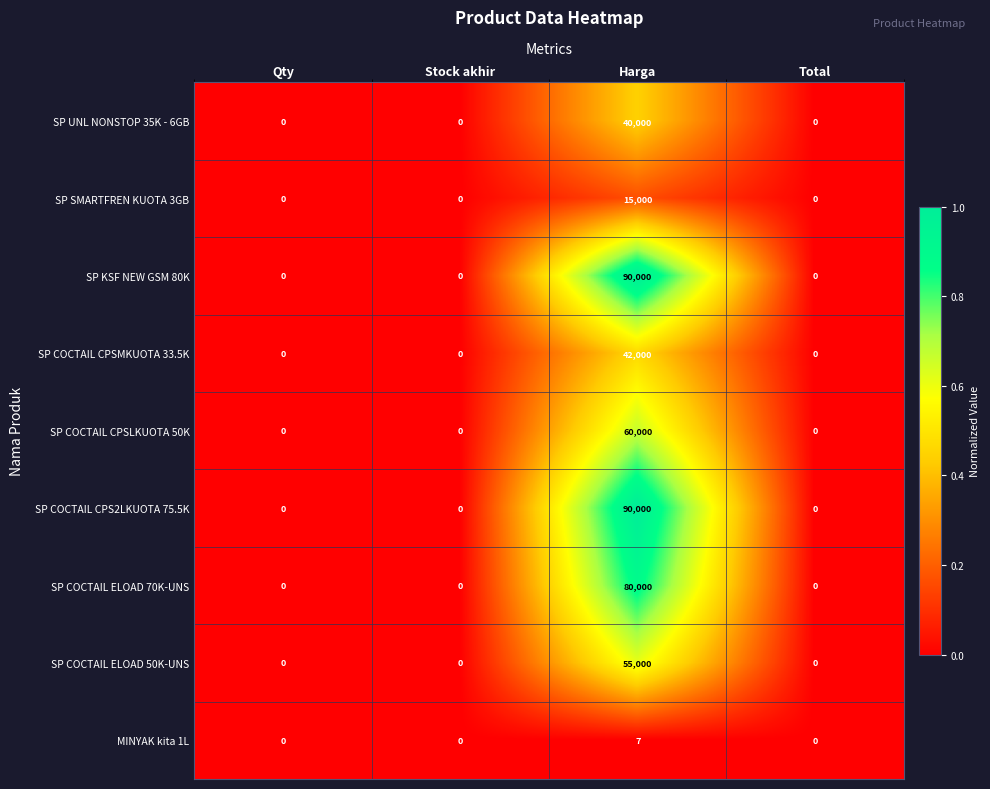

Count the number of categories in the chart.

4